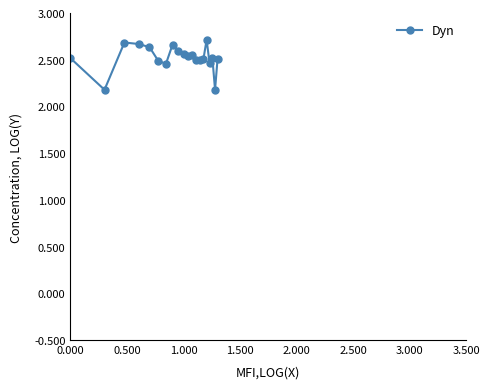

What is the smallest value displayed?

2.2